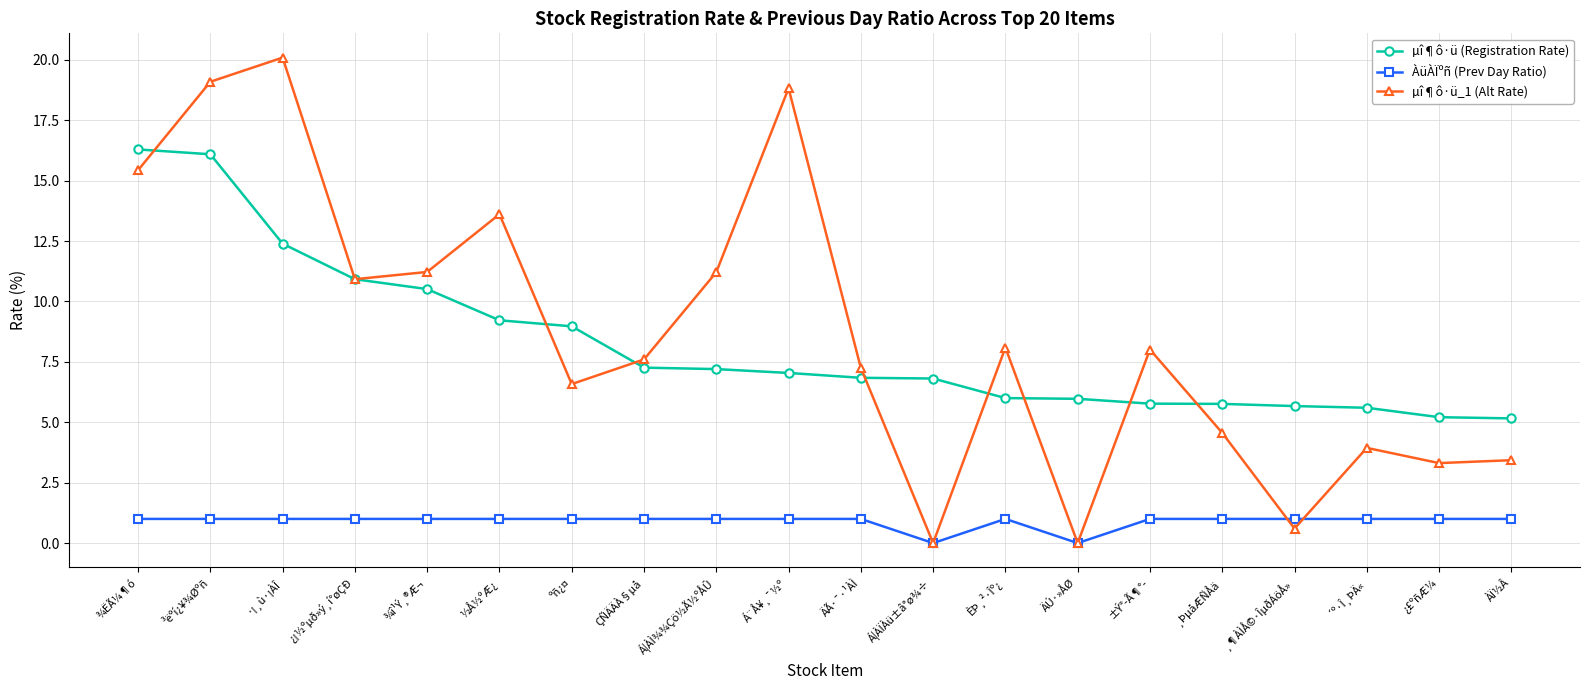

How many ÀüÀÏºñ (Prev Day Ratio) values are between 1 and 2?

18